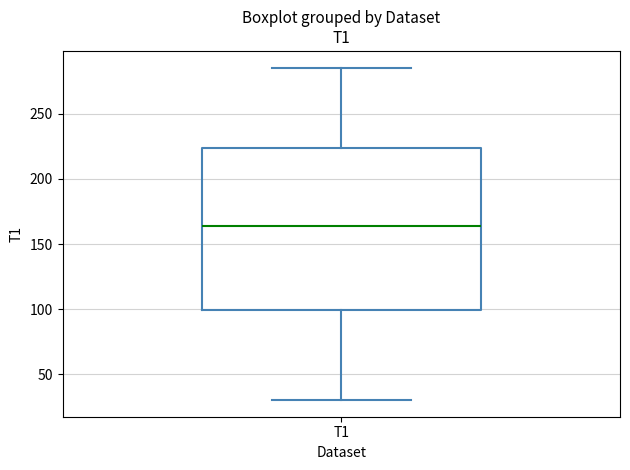

Where is the lower edge of the box for T1 on the y-axis? The values are not printed on the chart, so give them approximately, as read against the axis.

100